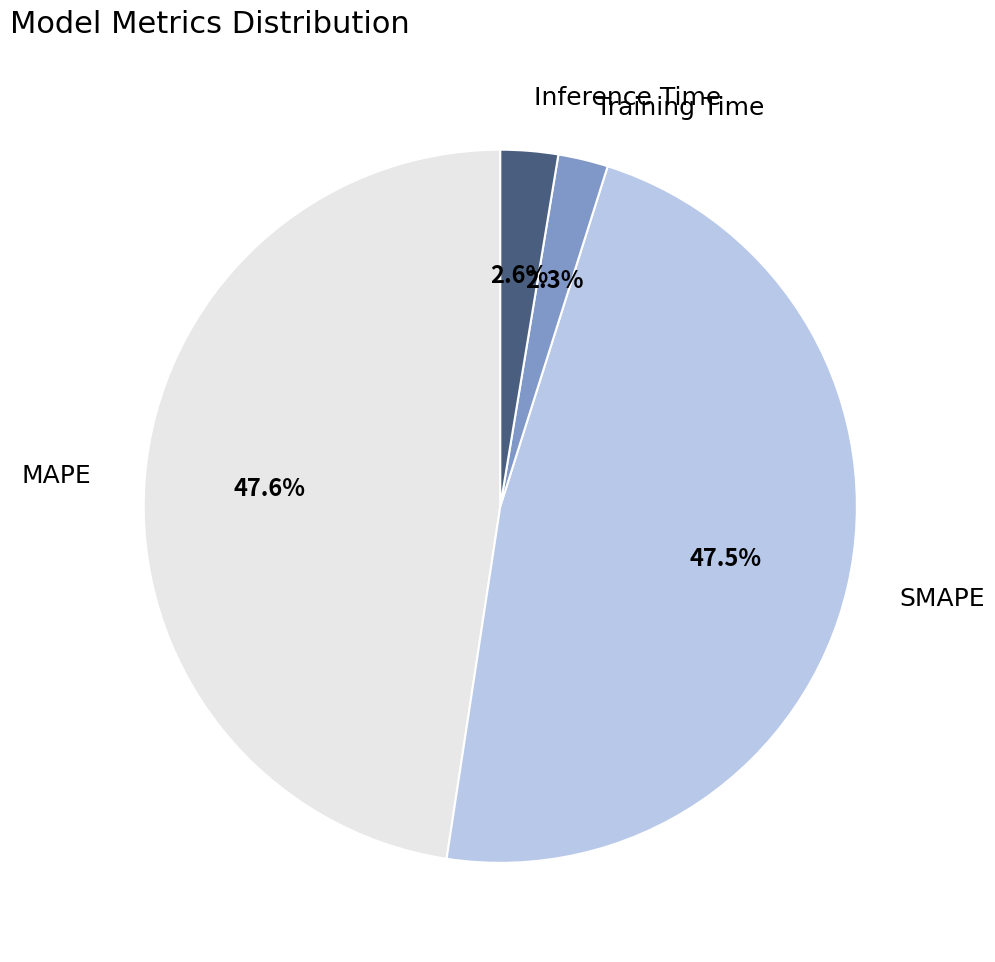

Combined, do Inference Time and Training Time account for over 50%?

No